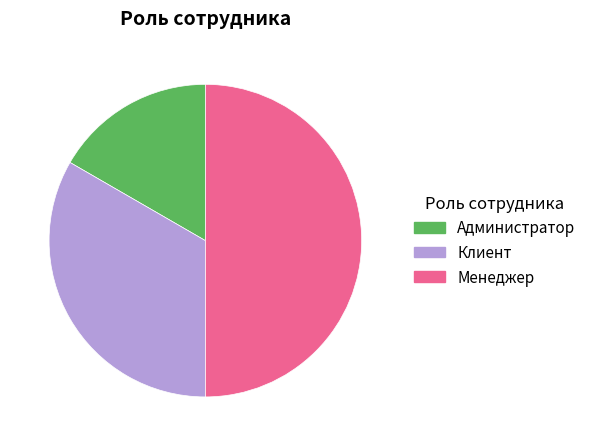

Count the number of slices in the pie.

3